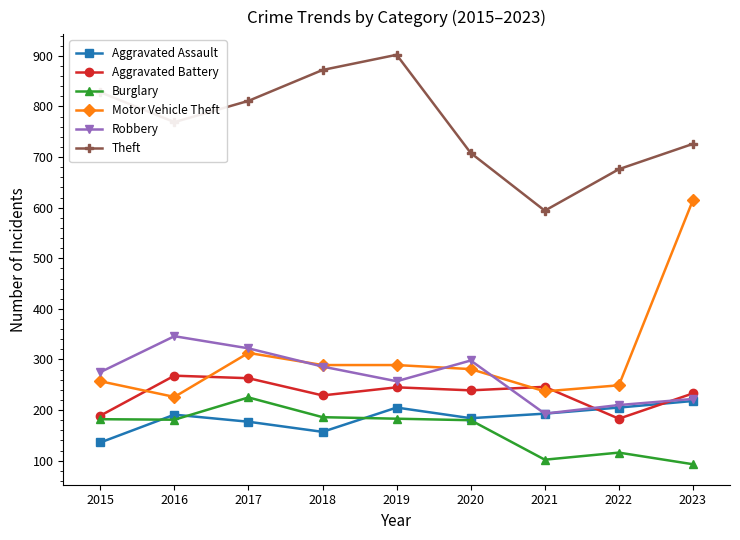

Which series has the largest range (max minus min)?

Motor Vehicle Theft